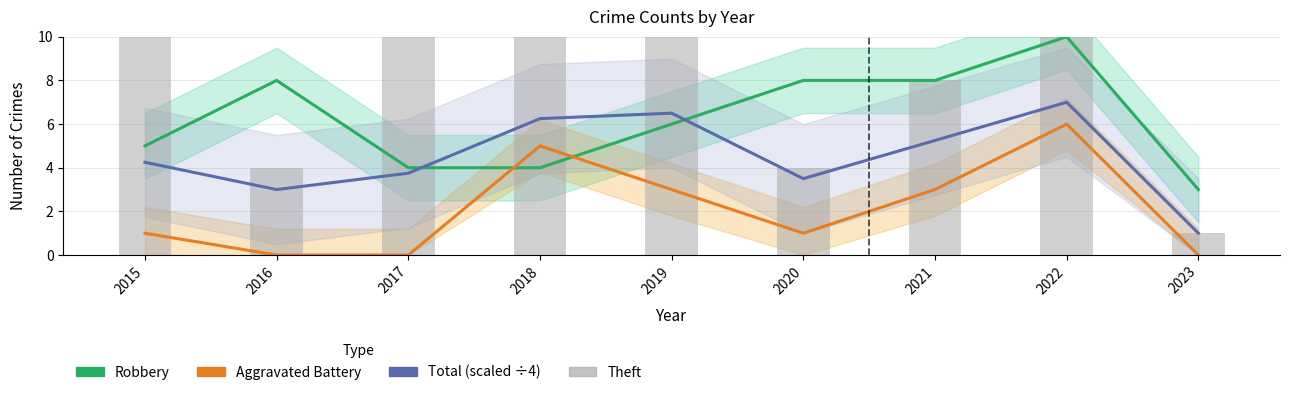

How many values in the Total (scaled ÷4) series exceed 4?

5